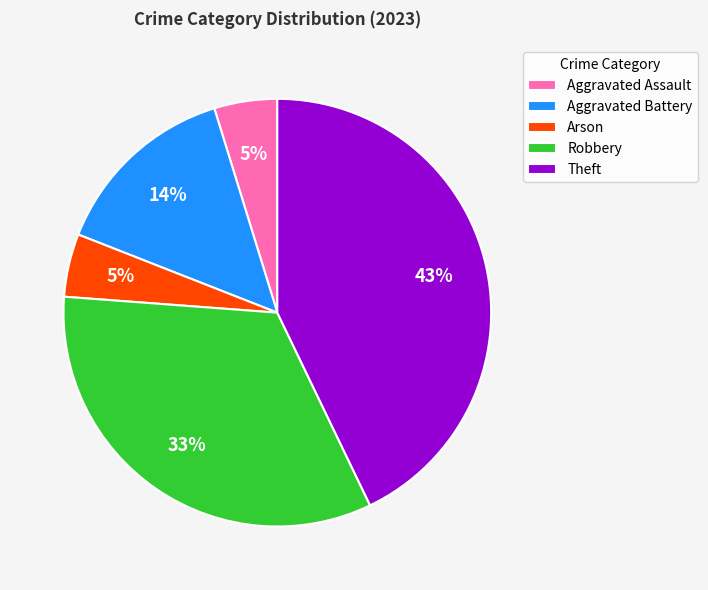

What is the largest slice in the pie chart?

Theft